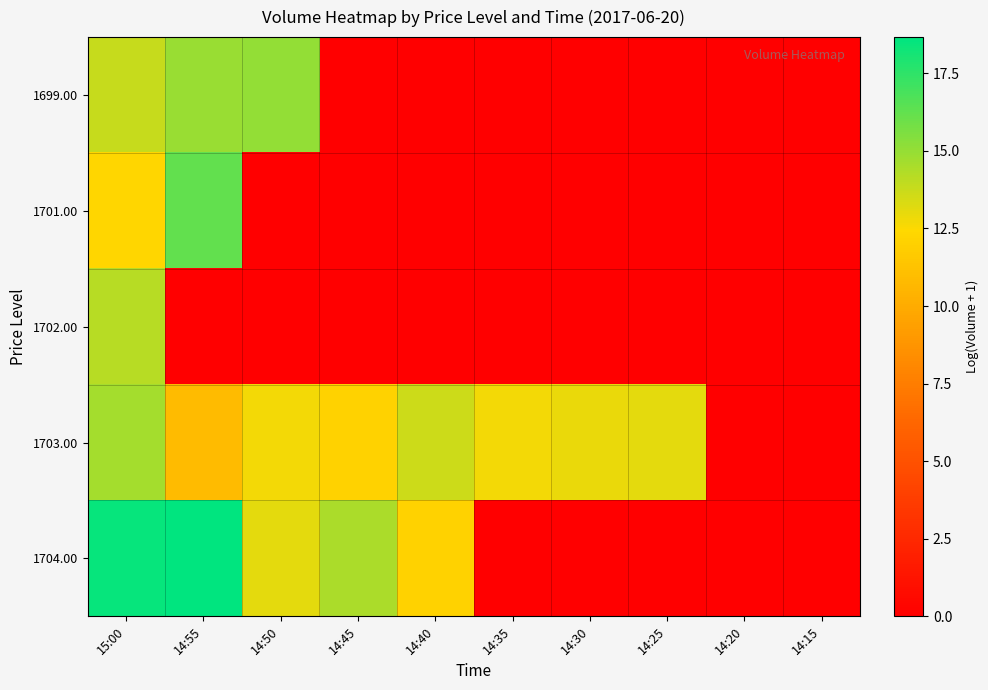

Count the number of data series in this chart.

5